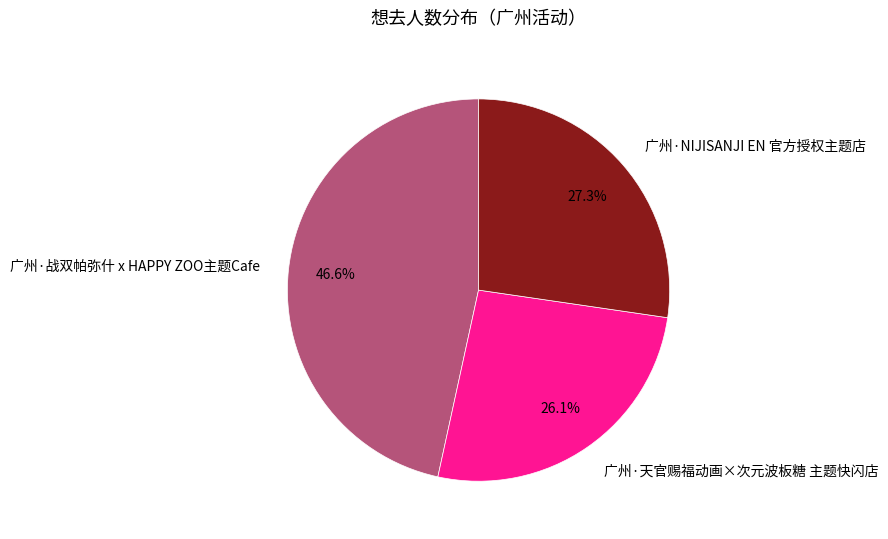

To the nearest percent, what is the average slice percentage?

33%